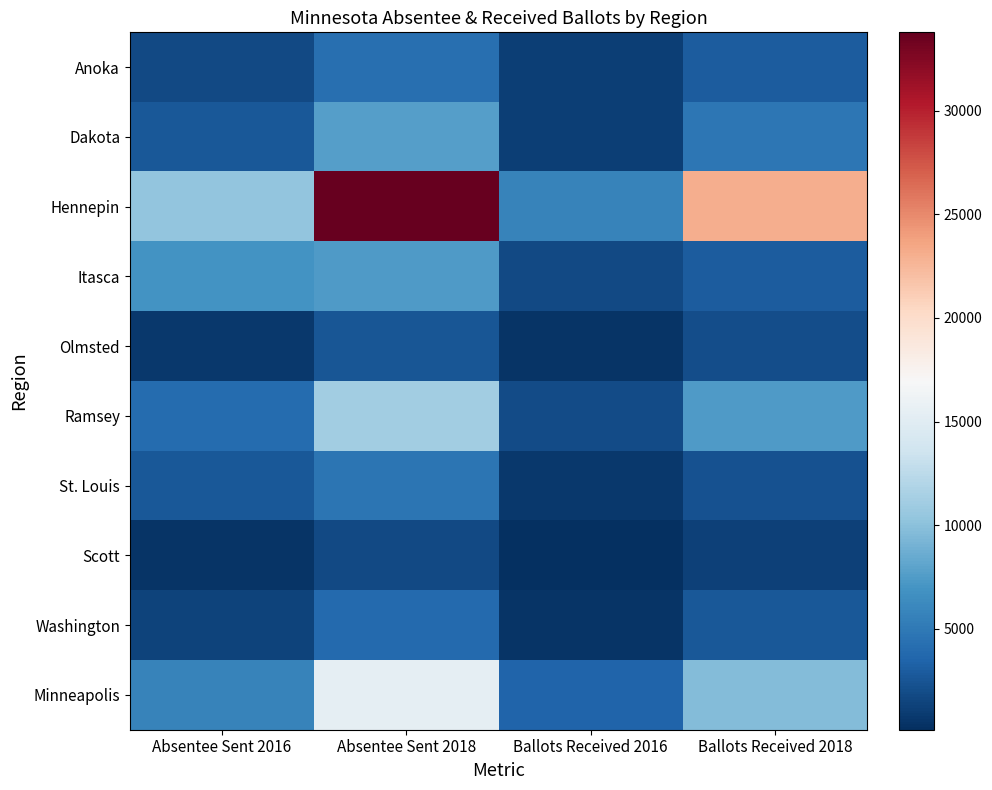

Reading right to left, transcribe all the data shown in this chart.

Anoka: Ballots Received 2018=2959	Ballots Received 2016=1079	Absentee Sent 2018=4322	Absentee Sent 2016=1809
Dakota: Ballots Received 2018=4733	Ballots Received 2016=1168	Absentee Sent 2018=7648	Absentee Sent 2016=2714
Hennepin: Ballots Received 2018=23065	Ballots Received 2016=5770	Absentee Sent 2018=33782	Absentee Sent 2016=10258
Itasca: Ballots Received 2018=2990	Ballots Received 2016=1713	Absentee Sent 2018=7487	Absentee Sent 2016=6904
Olmsted: Ballots Received 2018=2003	Ballots Received 2016=441	Absentee Sent 2018=2601	Absentee Sent 2016=780
Ramsey: Ballots Received 2018=7473	Ballots Received 2016=1886	Absentee Sent 2018=11159	Absentee Sent 2016=3943
St. Louis: Ballots Received 2018=2323	Ballots Received 2016=782	Absentee Sent 2018=4671	Absentee Sent 2016=2727
Scott: Ballots Received 2018=1210	Ballots Received 2016=127	Absentee Sent 2018=1775	Absentee Sent 2016=439
Washington: Ballots Received 2018=2672	Ballots Received 2016=456	Absentee Sent 2018=3872	Absentee Sent 2016=1437
Minneapolis: Ballots Received 2018=9664	Ballots Received 2016=3542	Absentee Sent 2018=15478	Absentee Sent 2016=5651